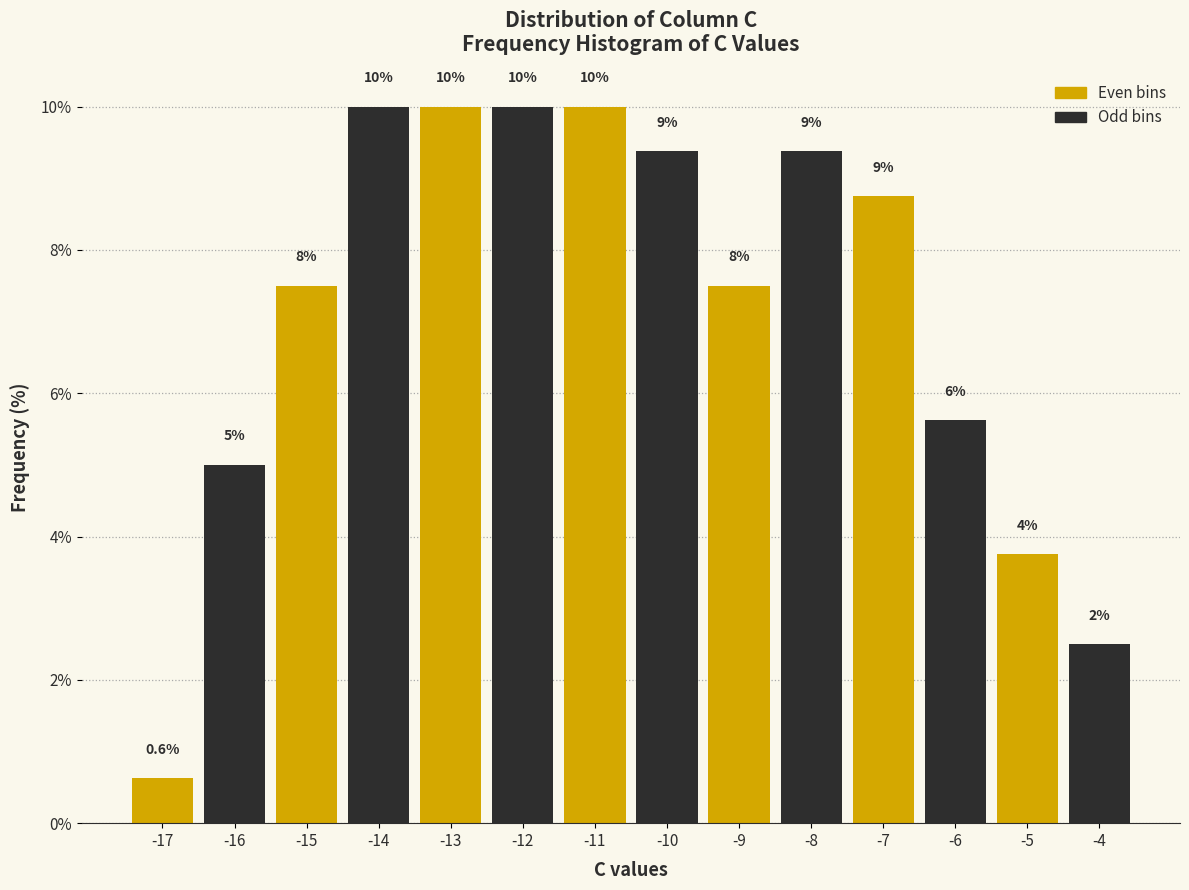

Does the chart contain any negative values?

No